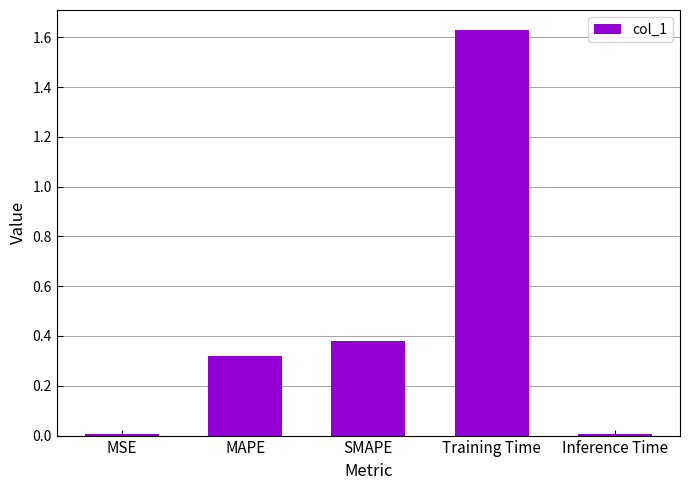

How many categories are shown in the chart?

5